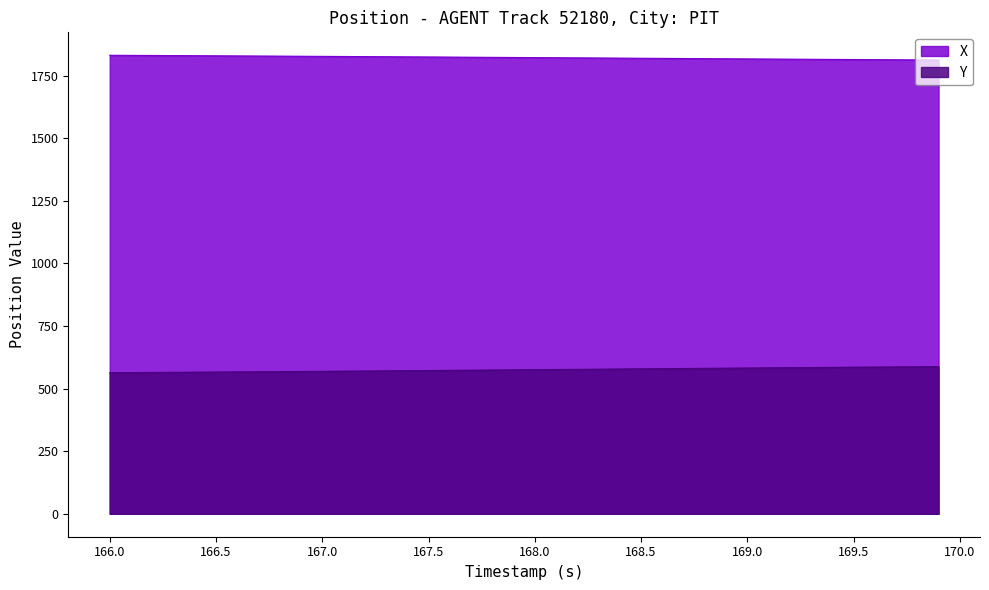

Which series has the largest total across all categories?

X